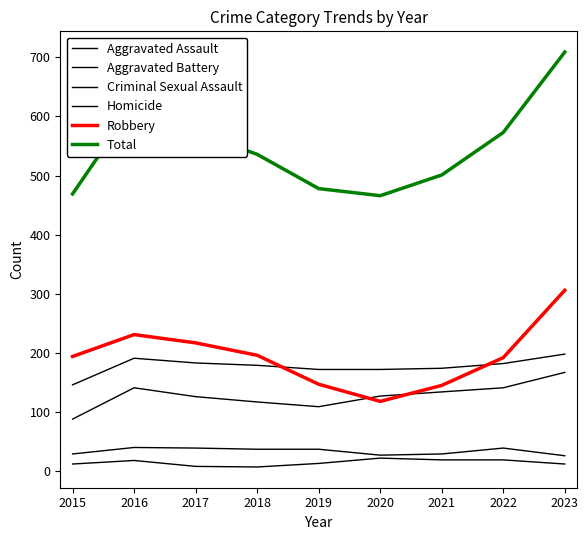

At 2021, list the series in order from largest to smallest.

Total, Aggravated Battery, Robbery, Aggravated Assault, Criminal Sexual Assault, Homicide